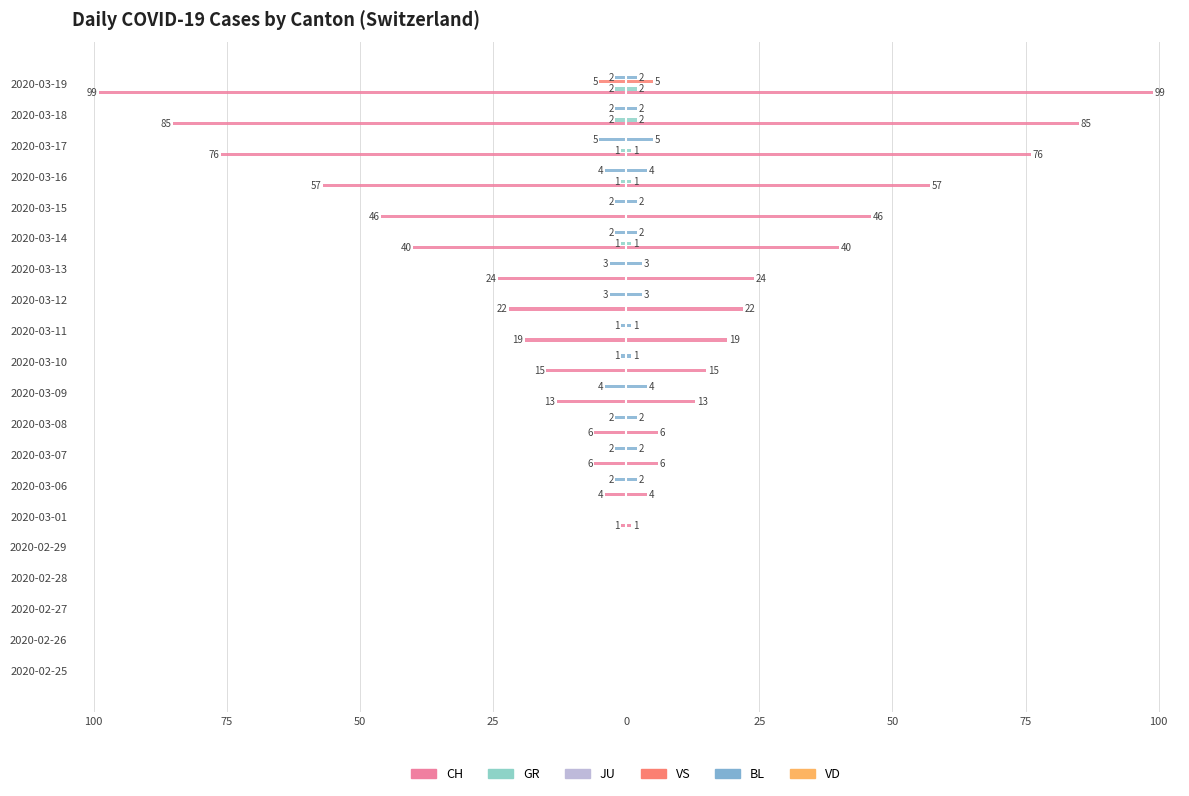

What is the difference between the maximum and minimum values in the VS series?

5.0